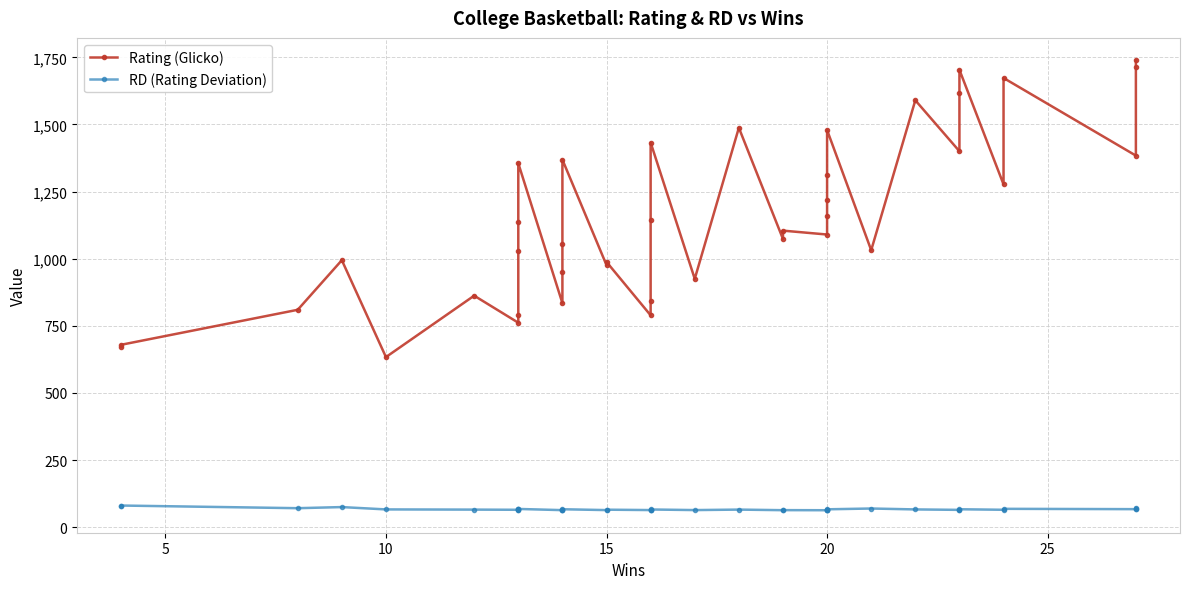

Which series has the largest total across all categories?

Rating (Glicko)